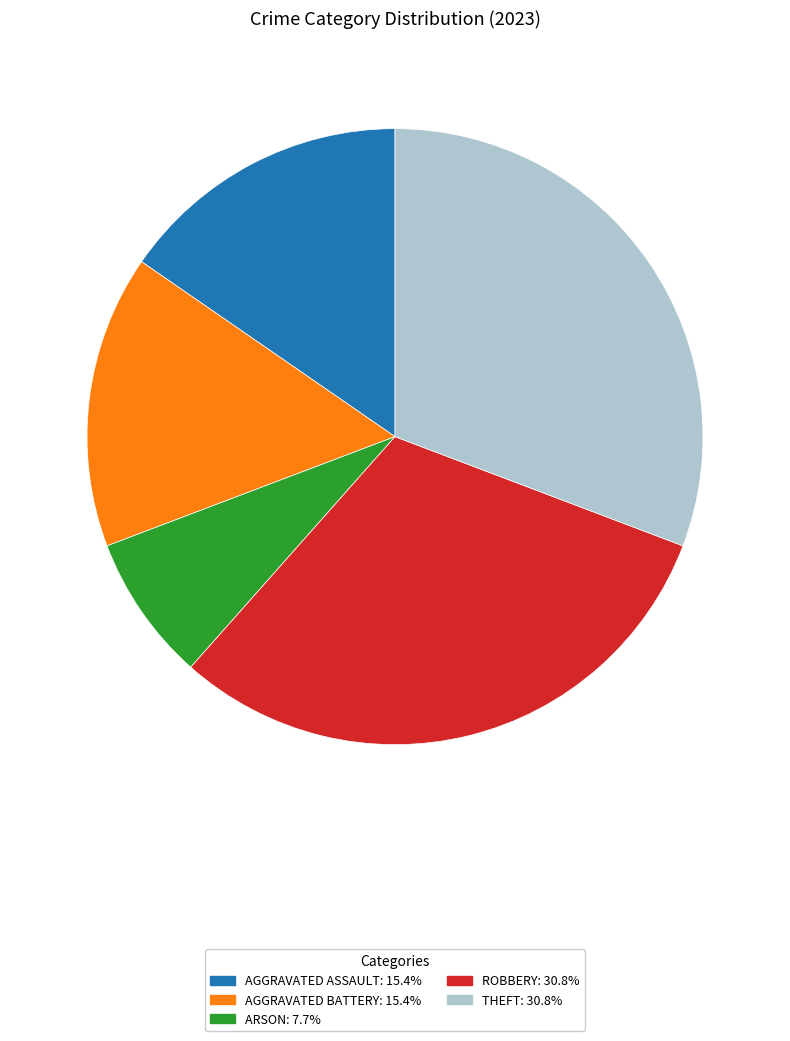

Does any single category account for the majority?

No